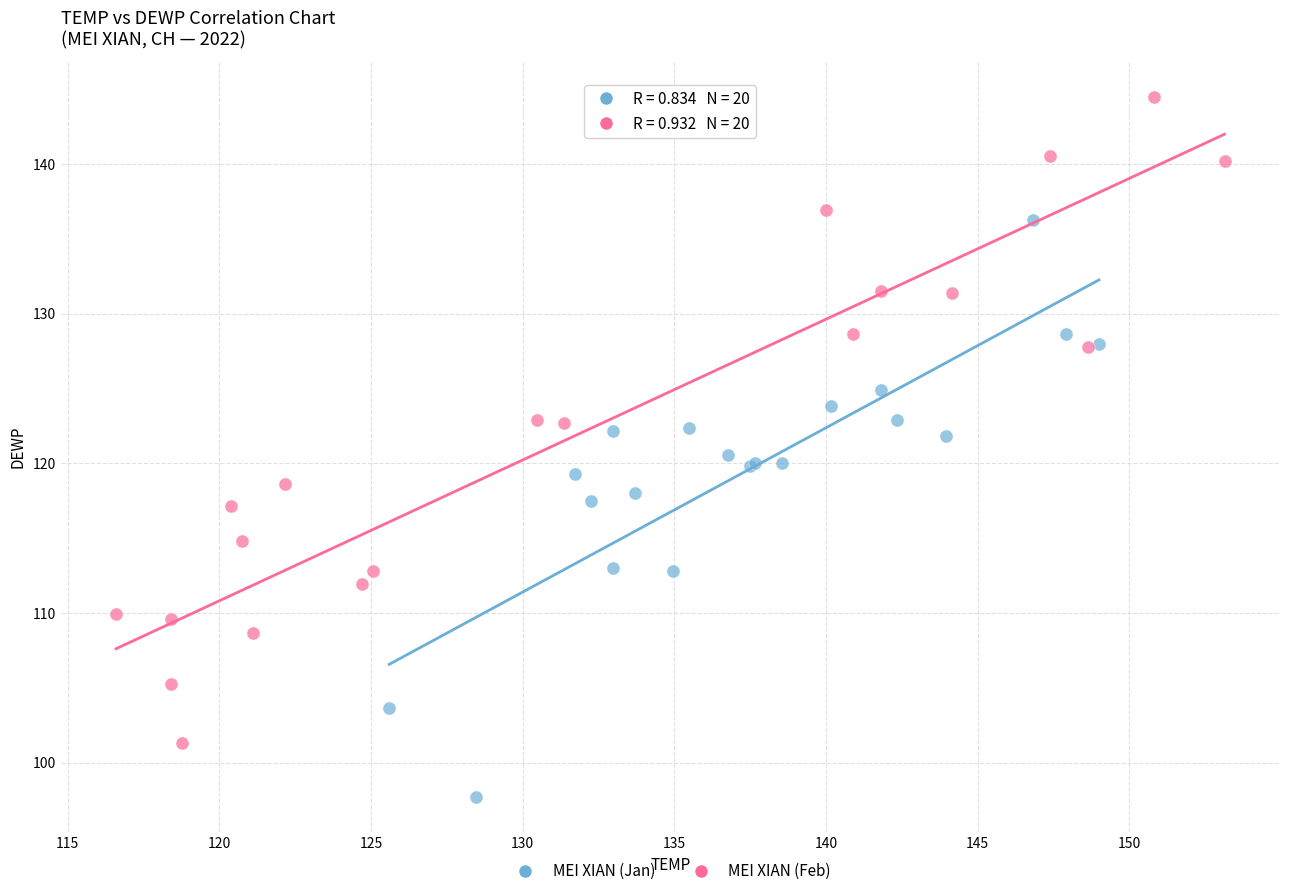

Which series contains the lowest Y value?

MEI XIAN (Jan)